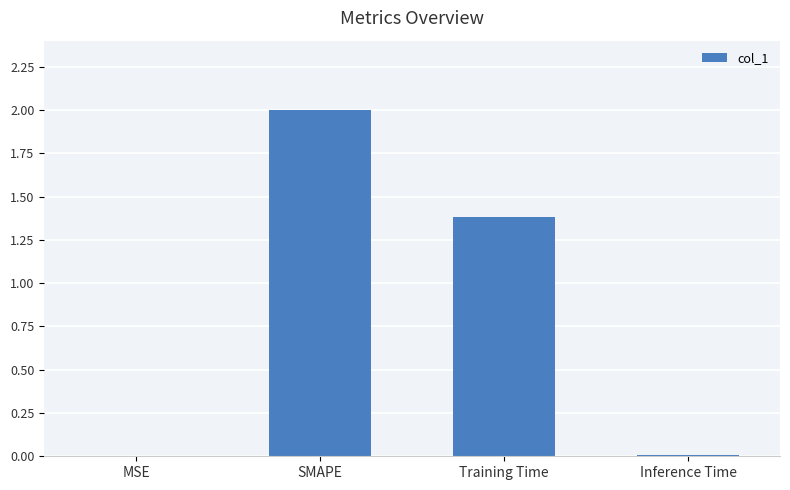

True or false: the data shows 2.0 at SMAPE.

True